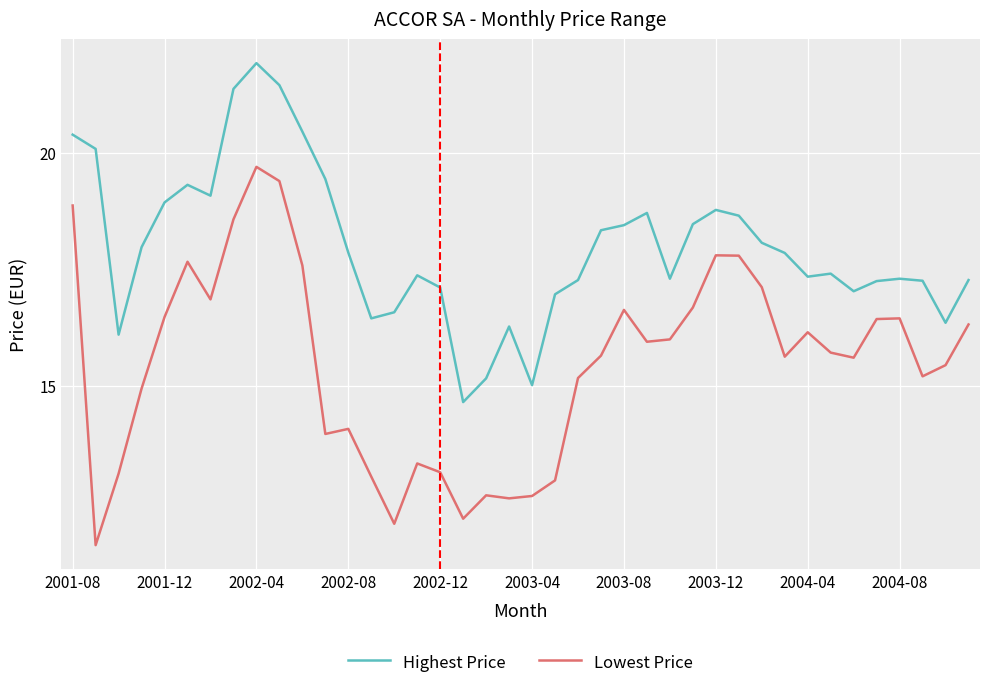

True or false: Highest Price and Lowest Price intersect in this chart.

False